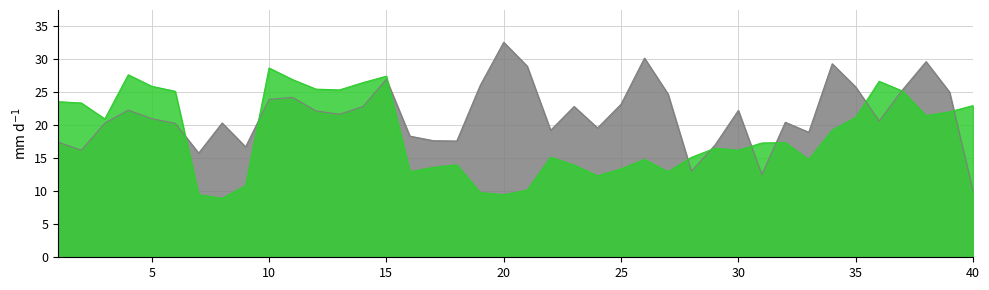

True or false: E-Cadherin has more than 2 interior local peaks.

True